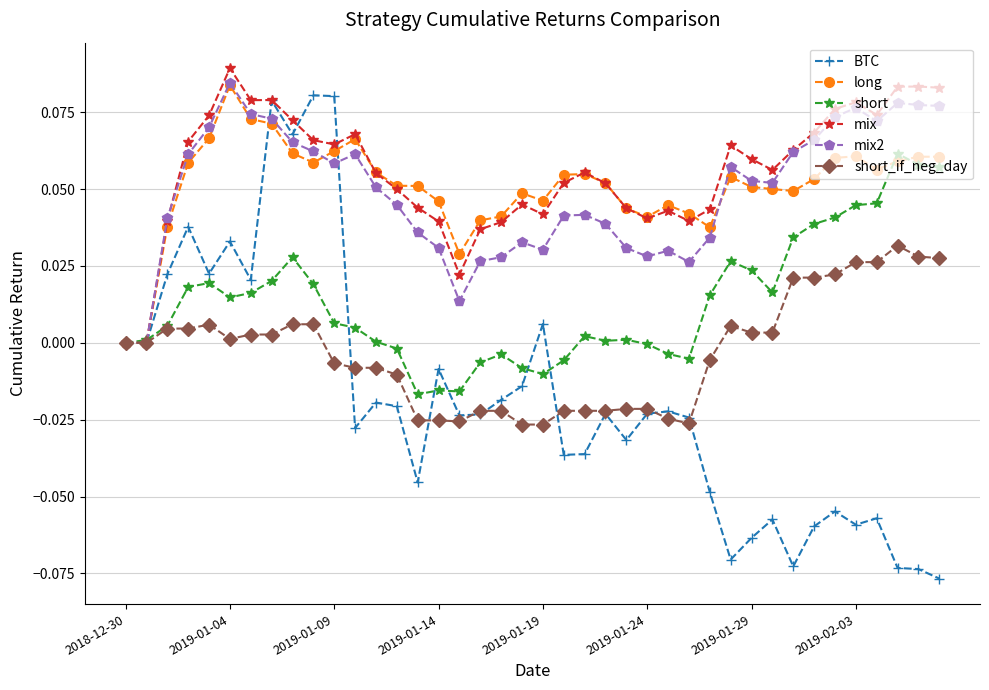

True or false: short_if_neg_day has more than 2 interior local peaks.

True